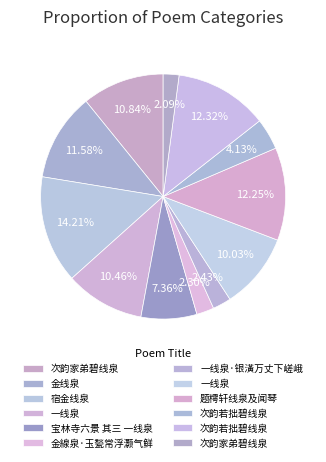

Count the number of slices in the pie.

12